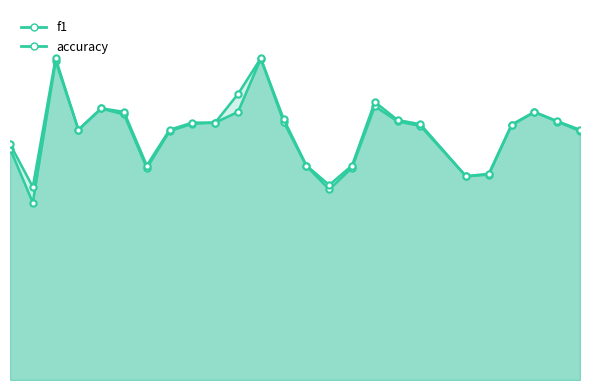

Reading right to left, transcribe all the data shown in this chart.

f1: 0.6	0.6	0.6	0.6	0.5	0.5	0.6	0.6	0.6	0.5	0.4	0.5	0.6	0.7	0.6	0.6	0.6	0.6	0.5	0.6	0.6	0.6	0.7	0.4	0.5
accuracy: 0.6	0.6	0.6	0.6	0.5	0.5	0.6	0.6	0.6	0.5	0.5	0.5	0.6	0.8	0.7	0.6	0.6	0.6	0.5	0.6	0.6	0.6	0.8	0.5	0.6